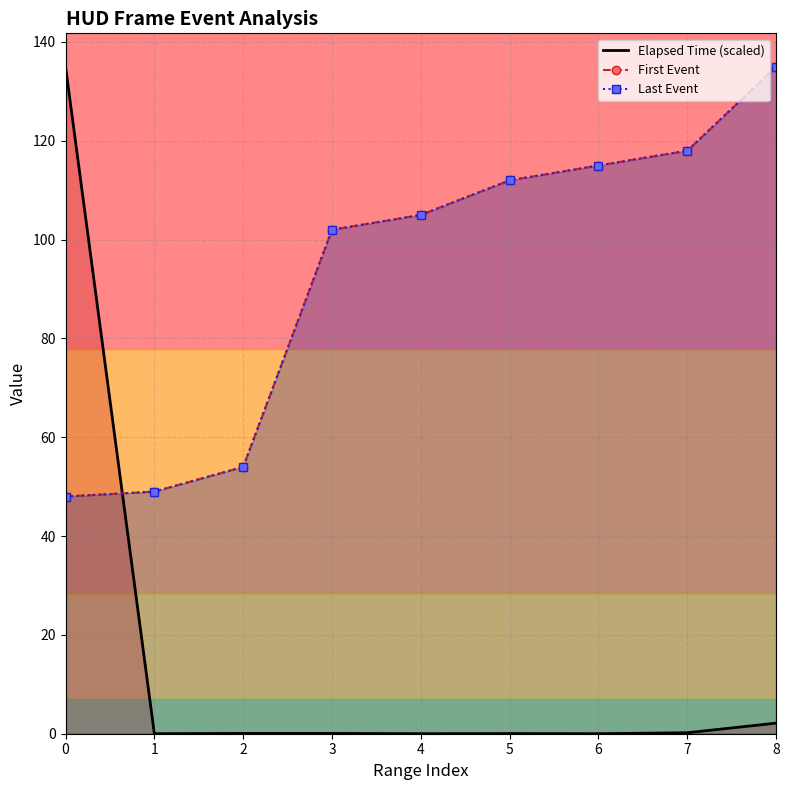

At 5, list the series in order from smallest to largest.

Elapsed Time (scaled), First Event, Last Event